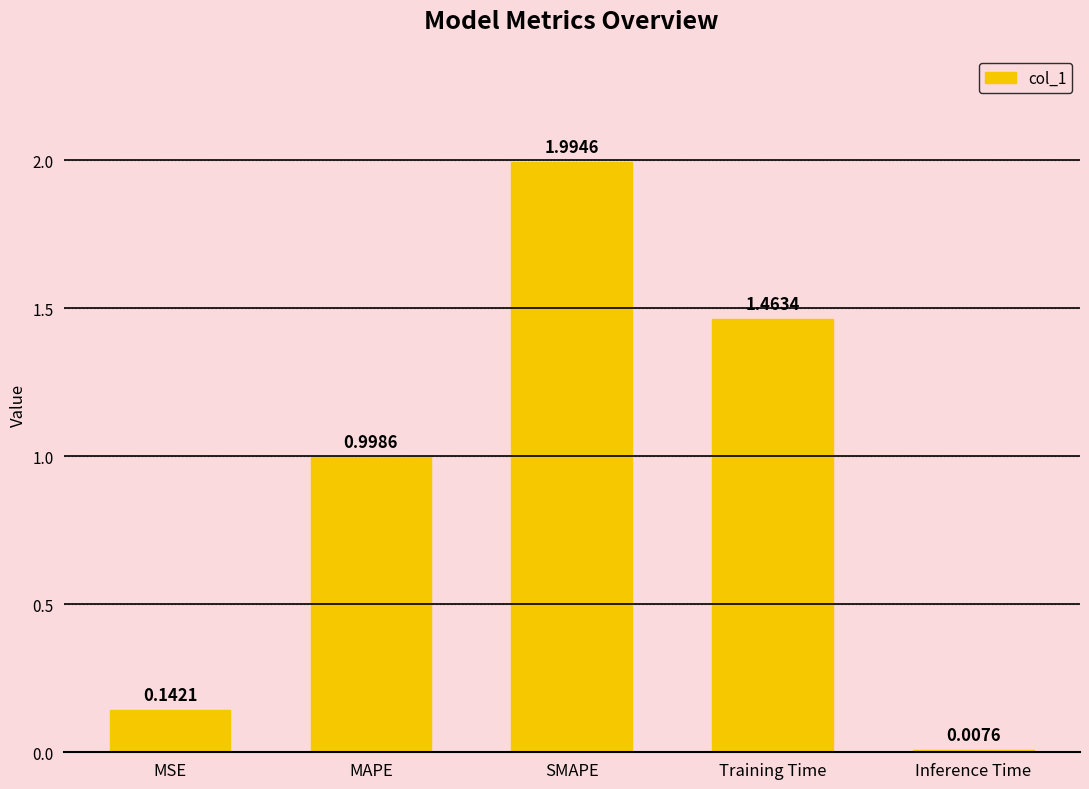

At which category does the chart reach its minimum across all series?

Inference Time